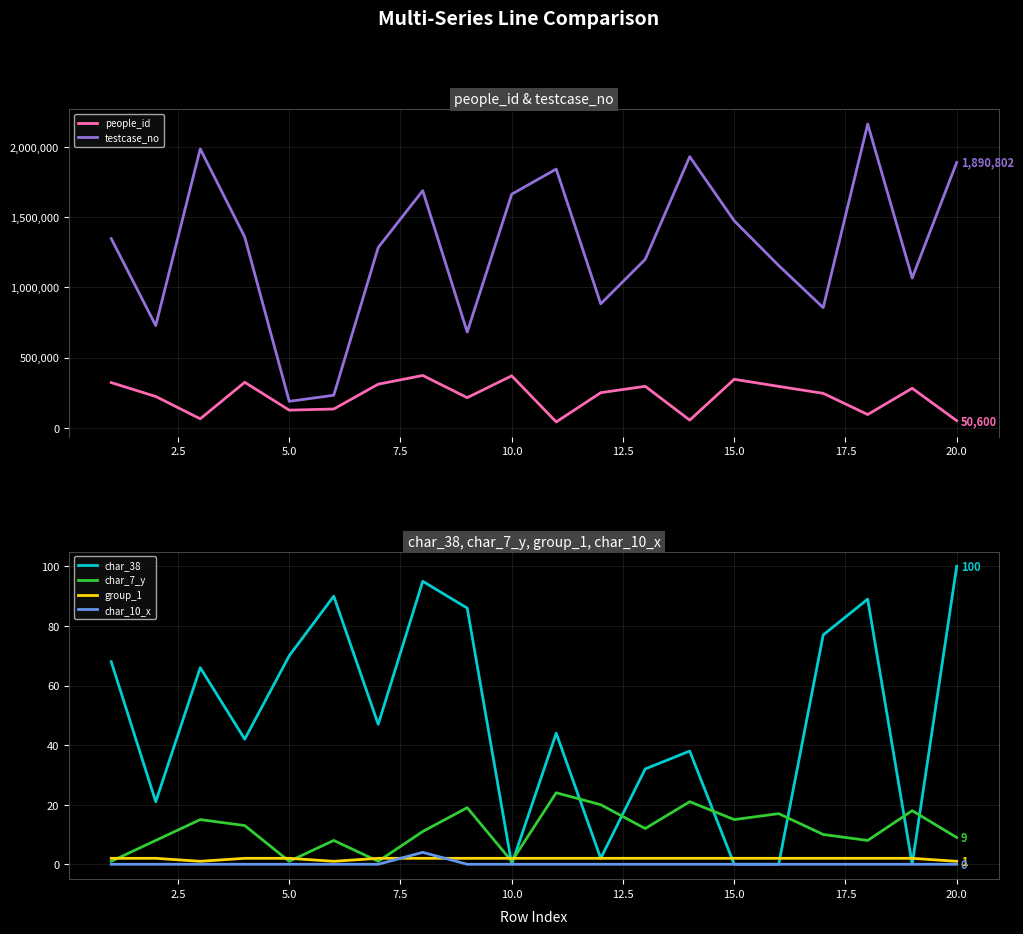

True or false: char_7_y has a value of 9 at 20.0.

True